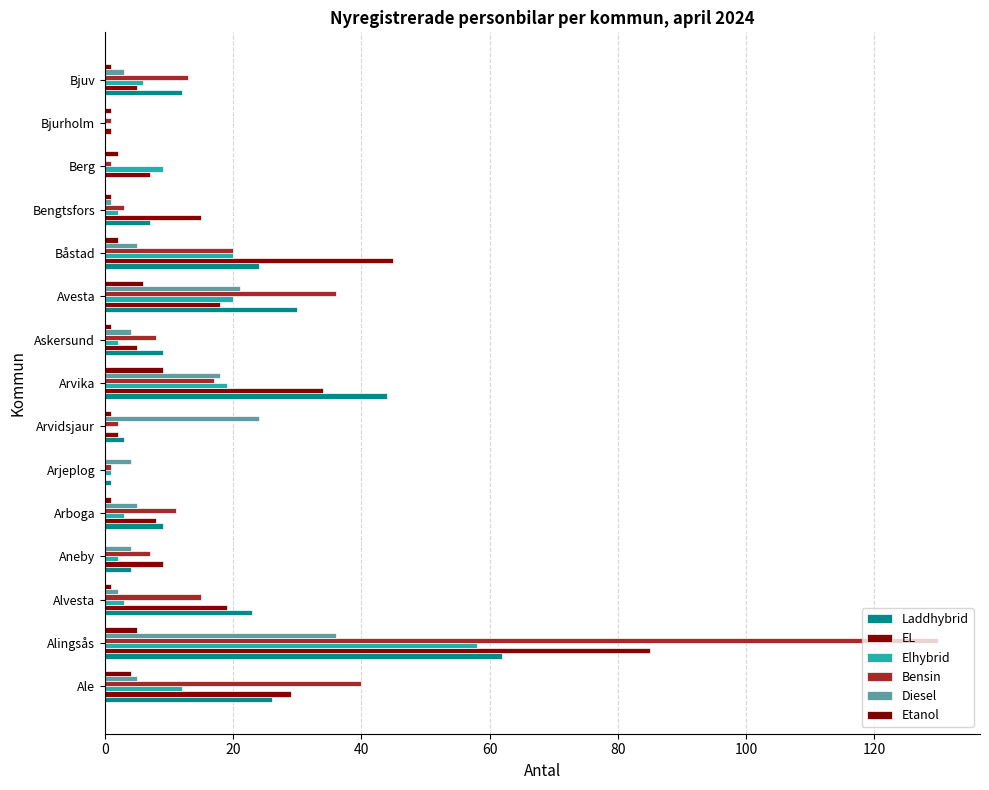

Count the number of data series in this chart.

6